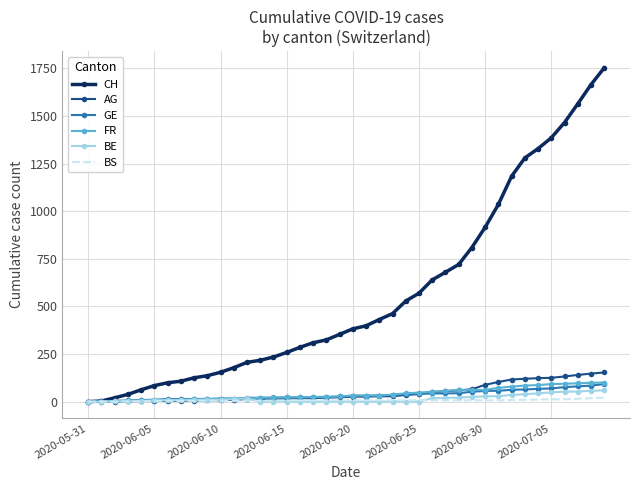

What is the difference between the maximum and second lowest values in the BS series?

21